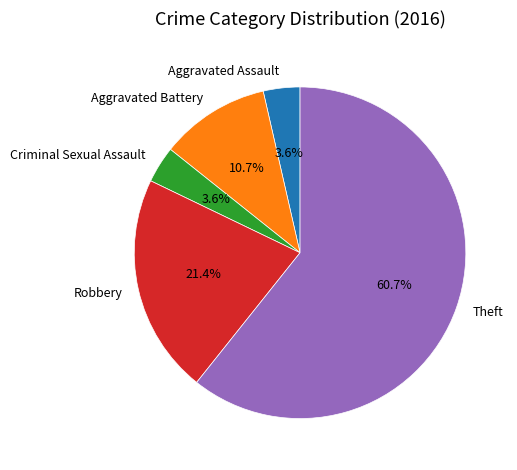

The Aggravated Battery slice represents 11% of the pie. True or false?

True